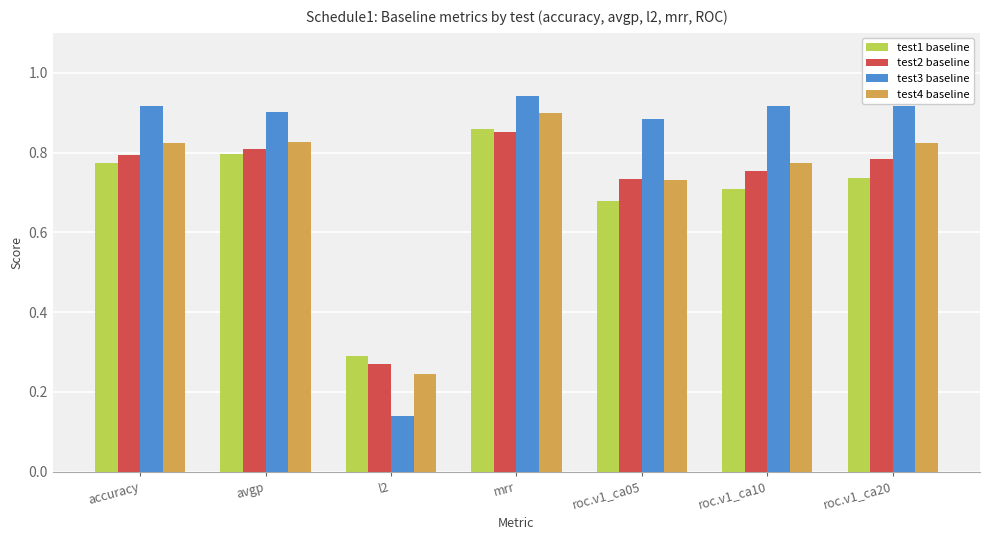

At which category is the sum across all series the highest?

mrr